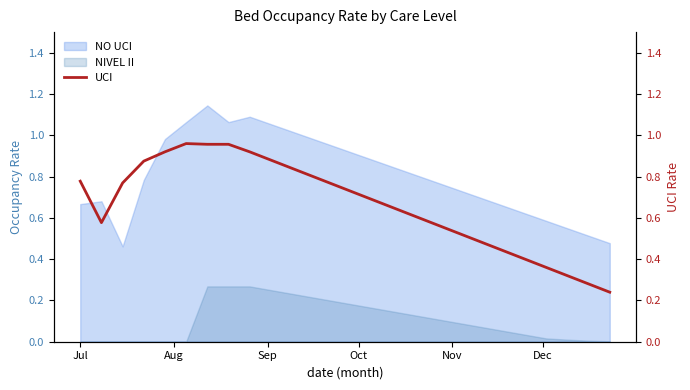

True or false: NIVEL II and NO UCI cross at least once.

False